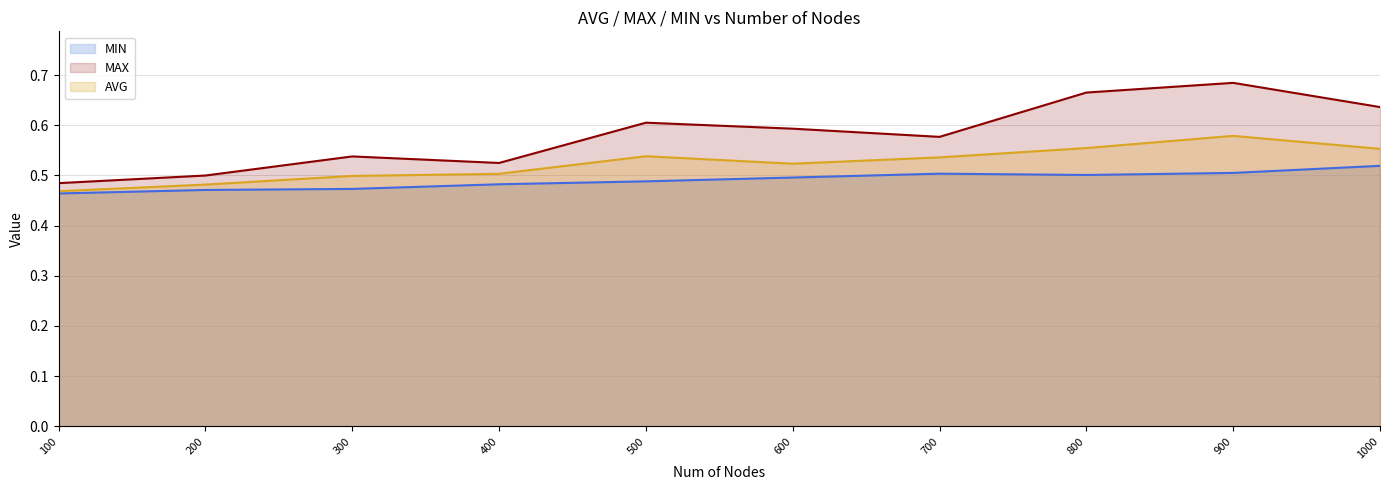

What are all the series names shown in the legend?

MIN, MAX, AVG